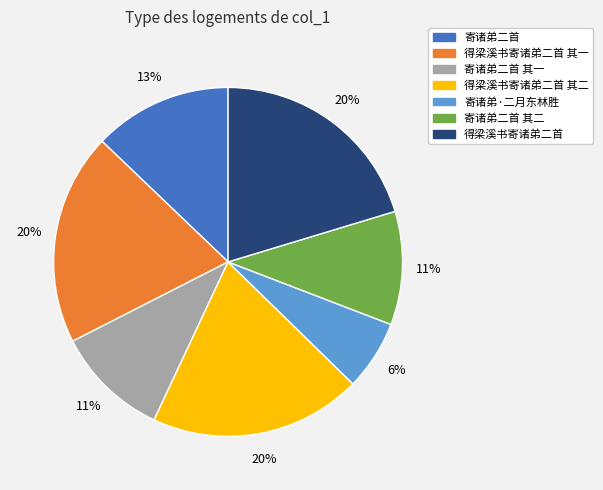

To the nearest percent, what is the difference between the largest and smallest slice percentages?

14%